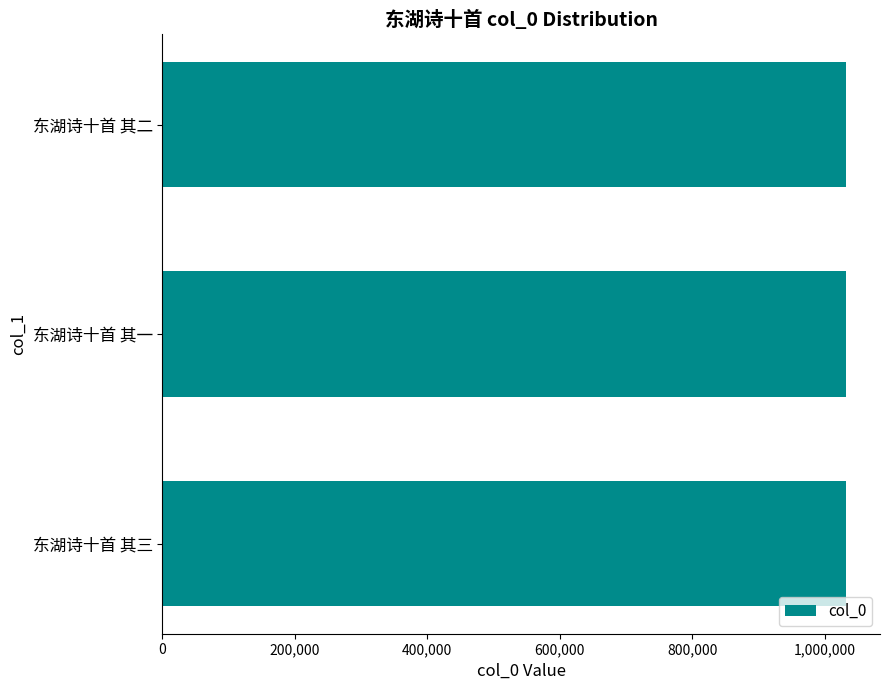

Is it true that the value at 东湖诗十首 其二 is 1032188?

True